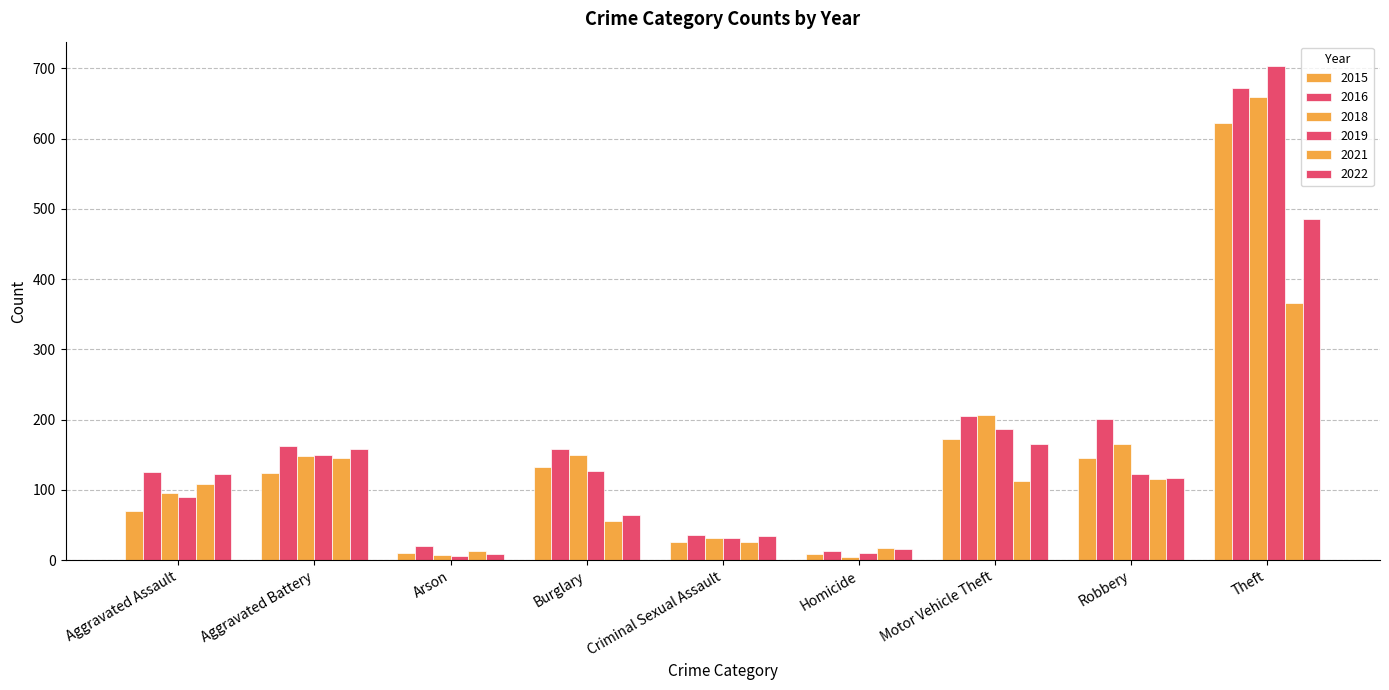

Reading right to left, extract all data points from this chart.

2015: Theft=622	Robbery=146	Motor Vehicle Theft=172	Homicide=9	Criminal Sexual Assault=26	Burglary=132	Arson=10	Aggravated Battery=124	Aggravated Assault=70
2016: Theft=672	Robbery=201	Motor Vehicle Theft=205	Homicide=13	Criminal Sexual Assault=36	Burglary=158	Arson=20	Aggravated Battery=163	Aggravated Assault=125
2018: Theft=659	Robbery=165	Motor Vehicle Theft=207	Homicide=4	Criminal Sexual Assault=32	Burglary=149	Arson=7	Aggravated Battery=148	Aggravated Assault=95
2019: Theft=703	Robbery=123	Motor Vehicle Theft=187	Homicide=10	Criminal Sexual Assault=32	Burglary=127	Arson=6	Aggravated Battery=150	Aggravated Assault=90
2021: Theft=366	Robbery=115	Motor Vehicle Theft=113	Homicide=18	Criminal Sexual Assault=26	Burglary=56	Arson=13	Aggravated Battery=145	Aggravated Assault=109
2022: Theft=485	Robbery=117	Motor Vehicle Theft=166	Homicide=16	Criminal Sexual Assault=35	Burglary=65	Arson=9	Aggravated Battery=158	Aggravated Assault=122